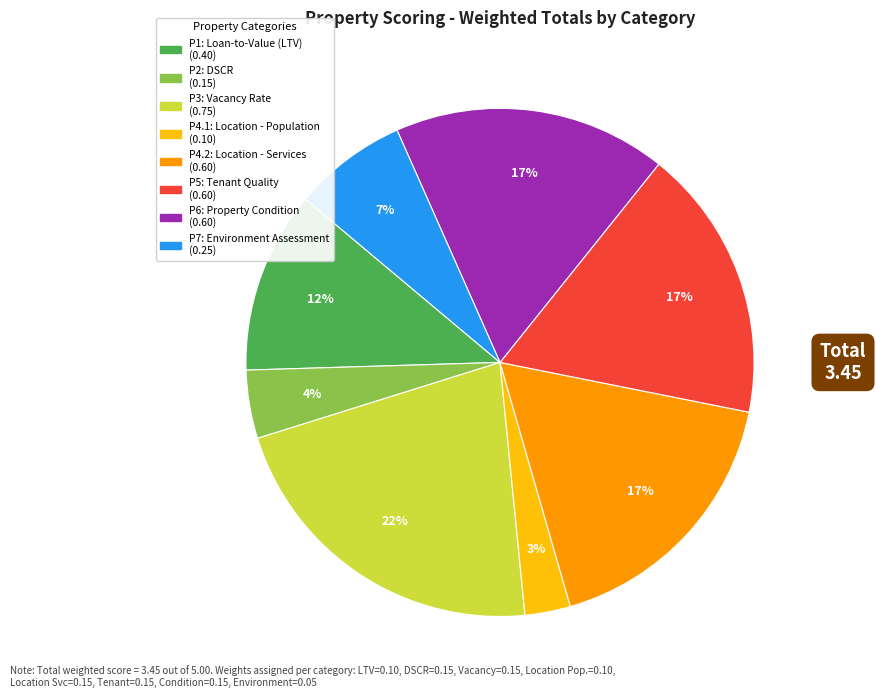

To the nearest percent, what portion does P3: Vacancy Rate represent?

22%